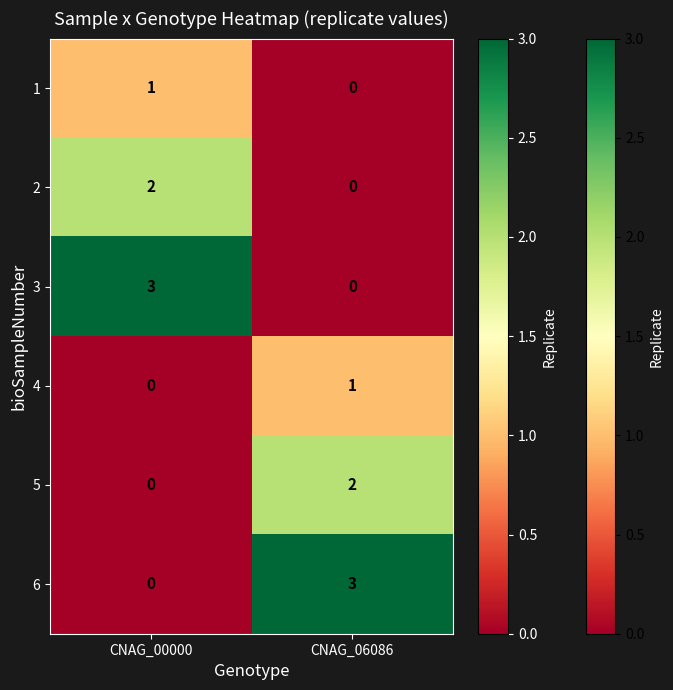

The value of 6 at CNAG_00000 is 0. True or false?

True